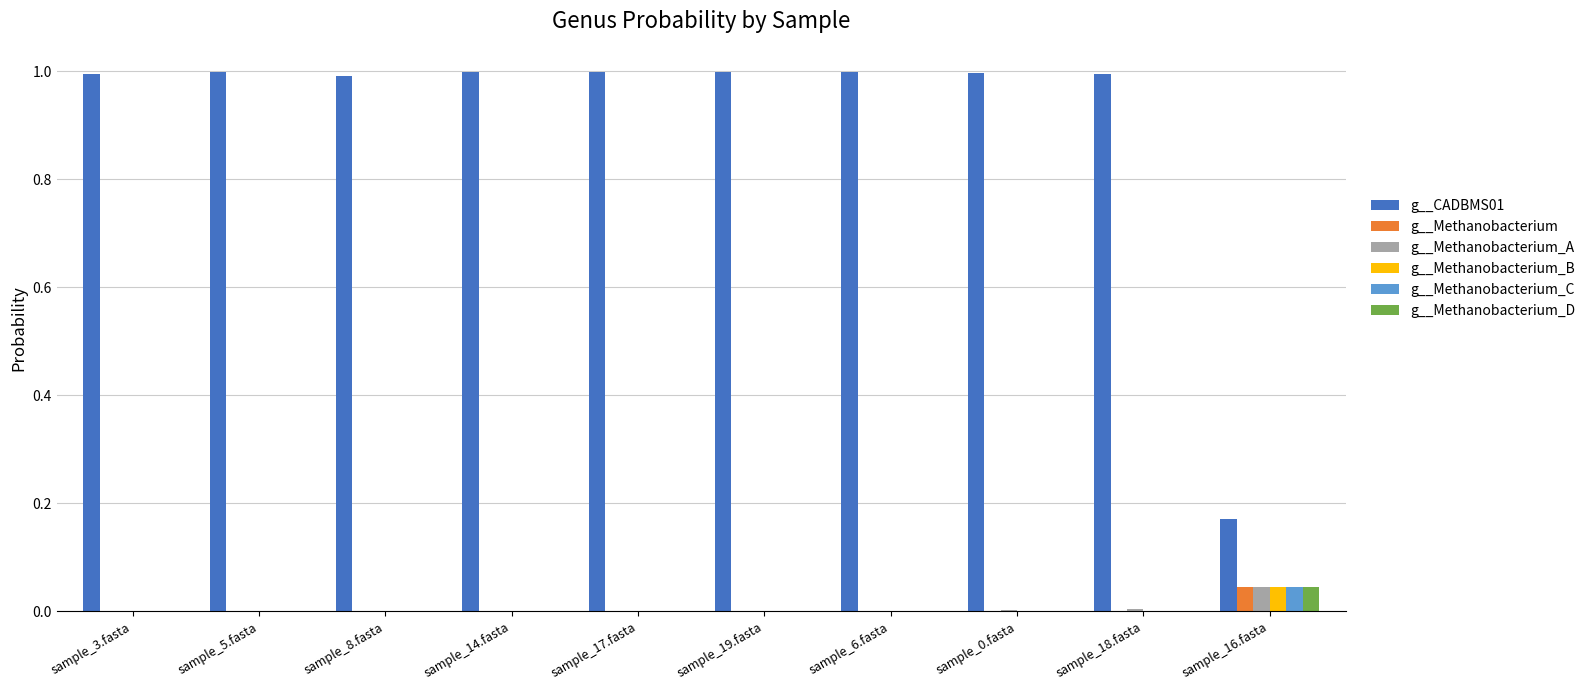

True or false: g__Methanobacterium has a value of 0.0 at sample_8.fasta.

True